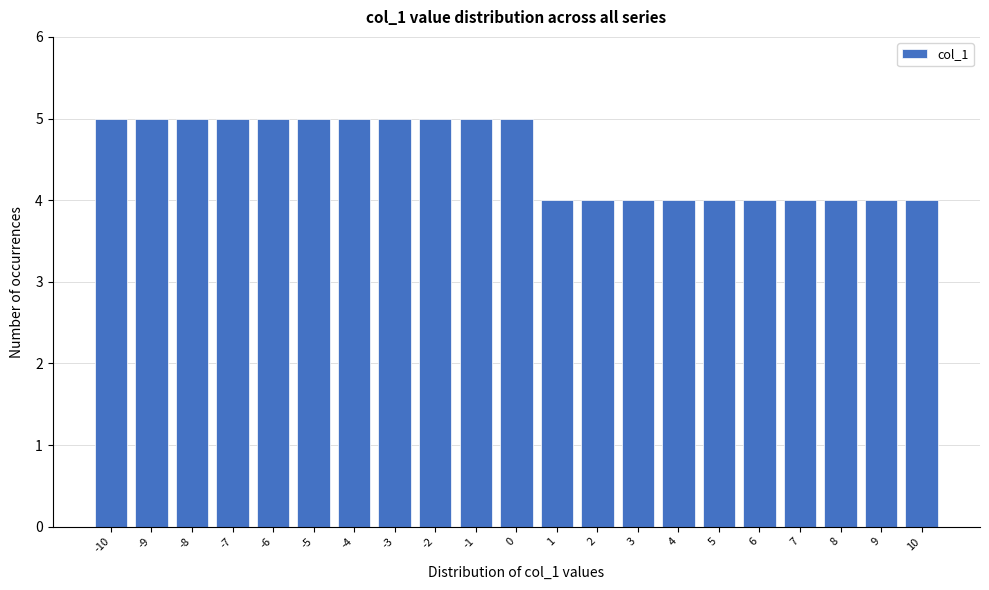

Reading left to right, list all the values displayed in this chart.

-10=5	-9=5	-8=5	-7=5	-6=5	-5=5	-4=5	-3=5	-2=5	-1=5	0=5	1=4	2=4	3=4	4=4	5=4	6=4	7=4	8=4	9=4	10=4